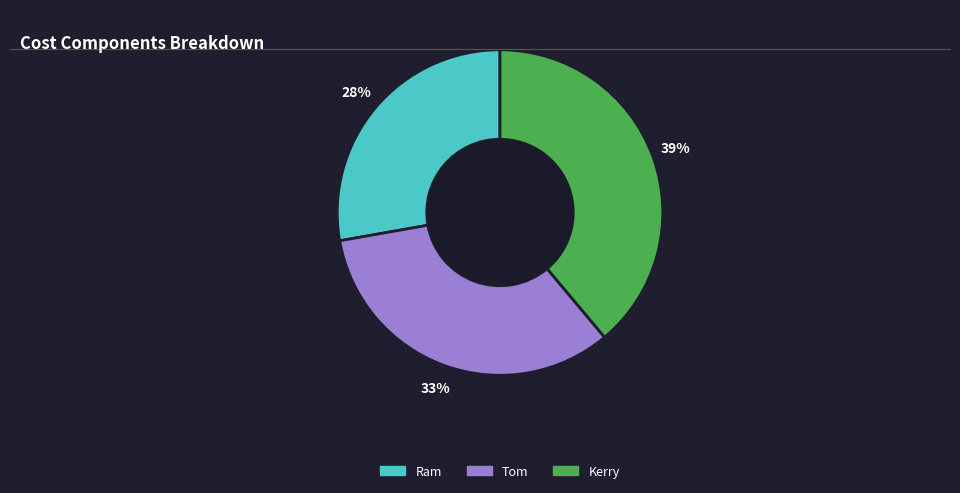

What is the ratio of the value at Kerry to the value at Ram?

1.4